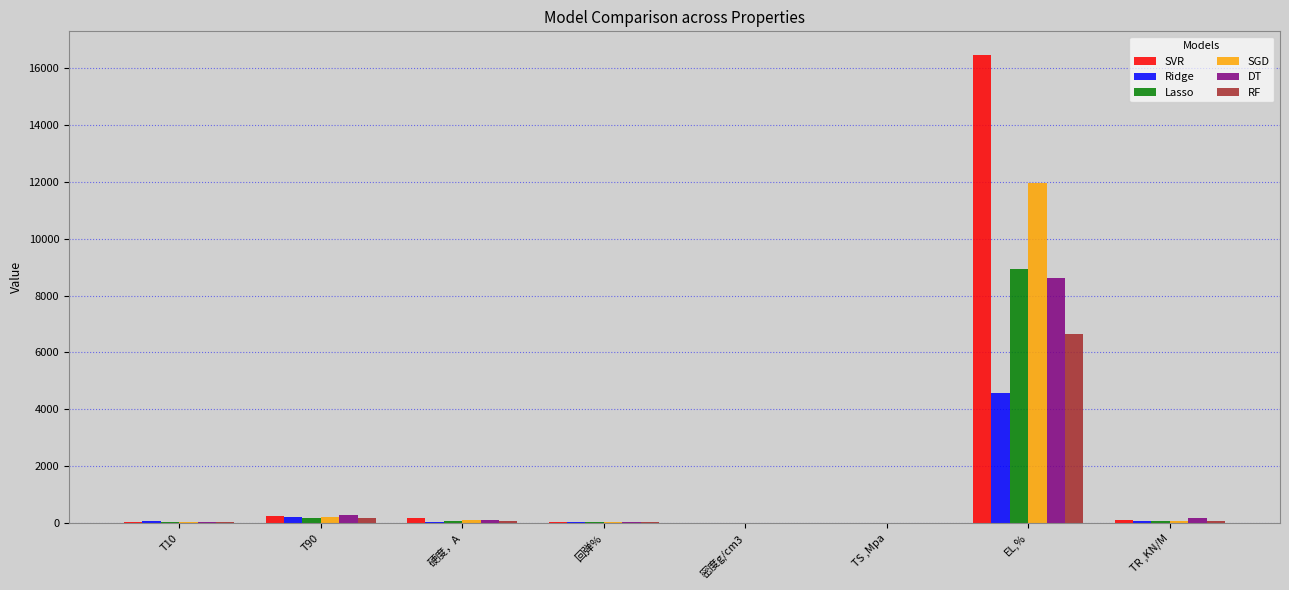

What is the sum of all RF values?

7077.9